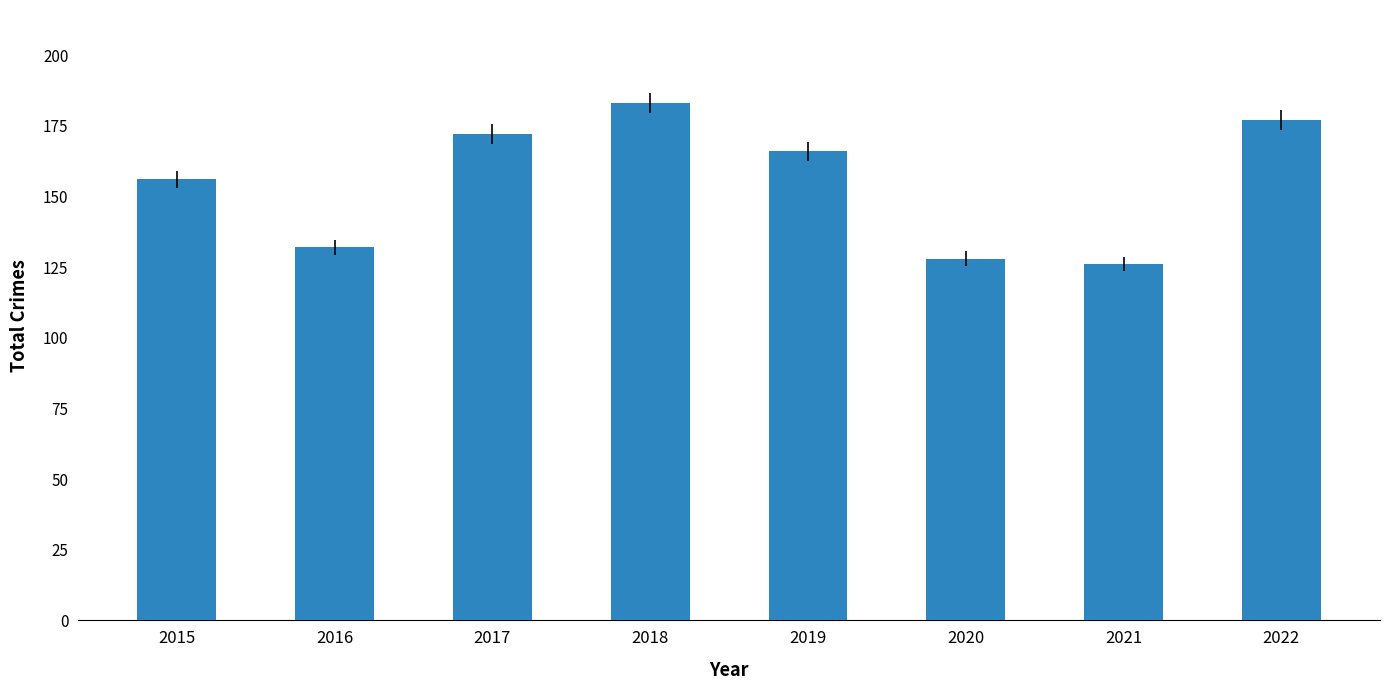

Count the number of categories in the chart.

8